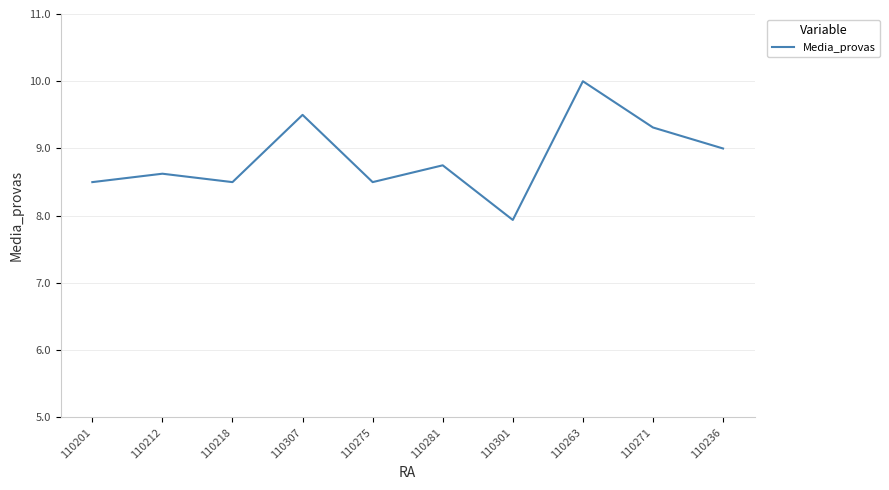

Which category has the lowest value across all series?

110301